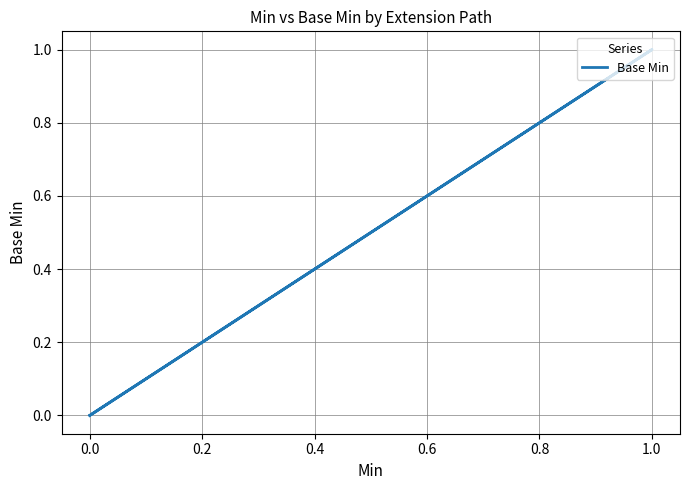

How many lines are shown in the chart?

1